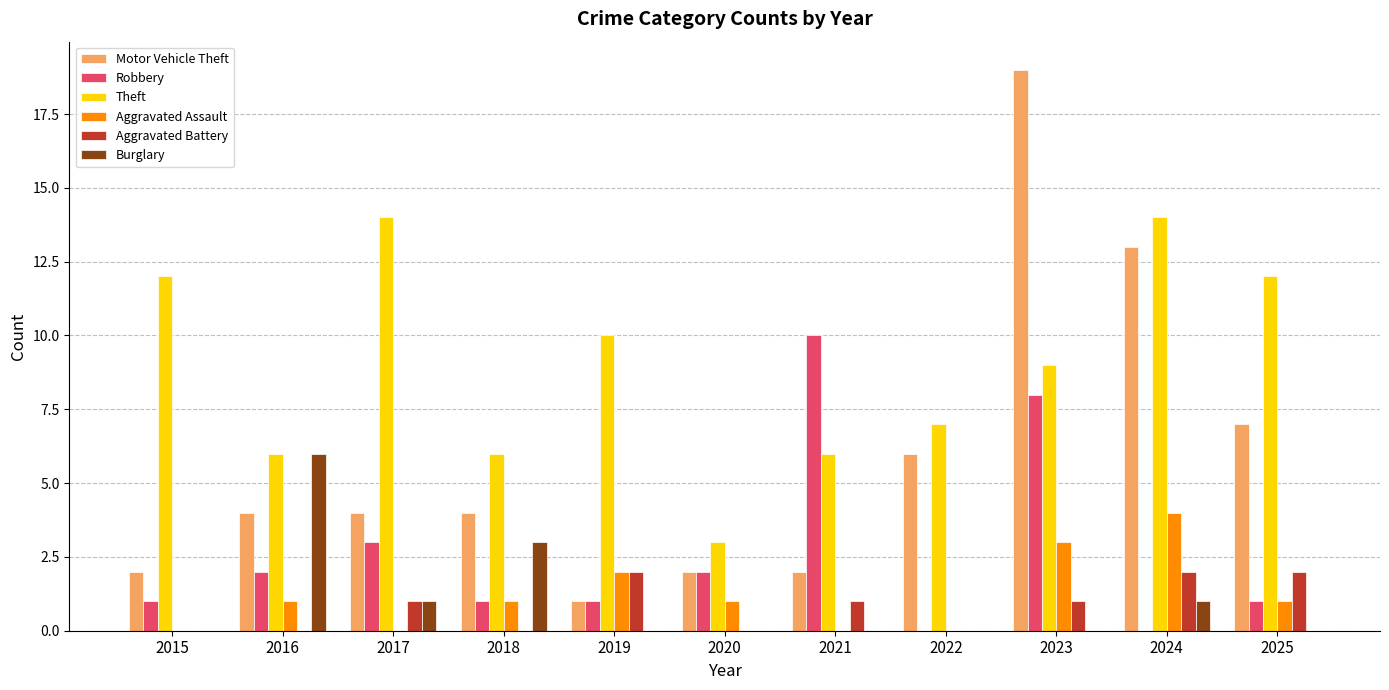

Is it true that Aggravated Battery equals -1 at 2022?

False